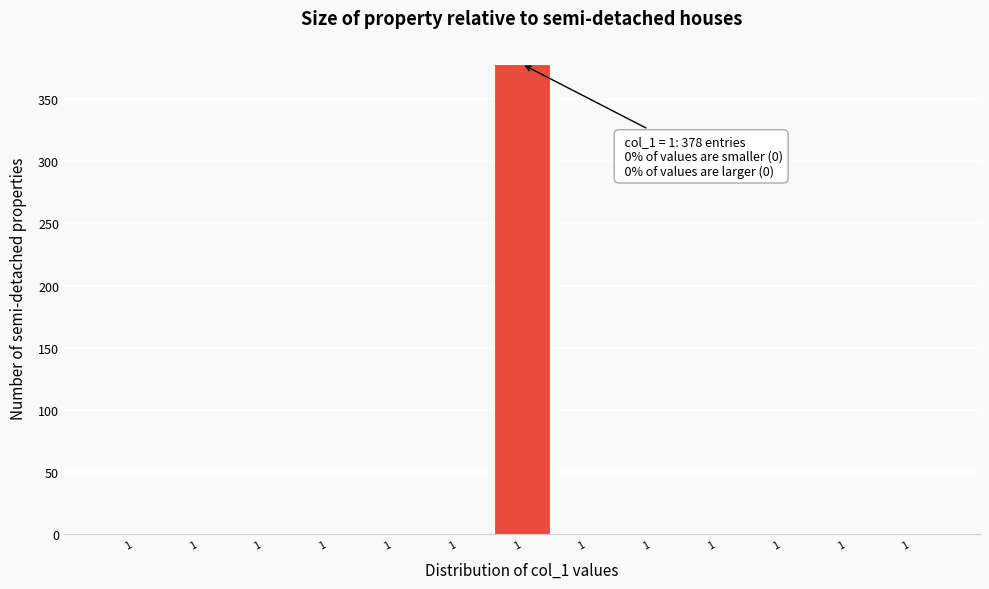

How many data points are above 0?

1